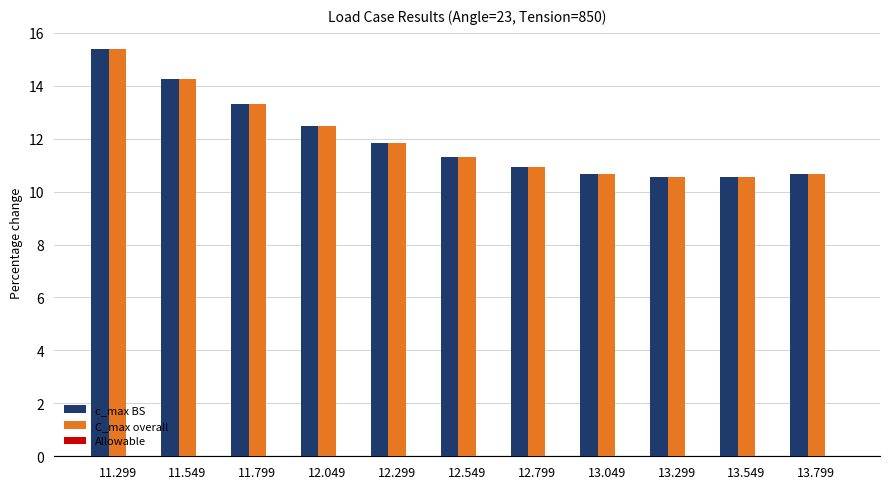

Is it true that c_max BS equals 11.3 at 12.549?

True